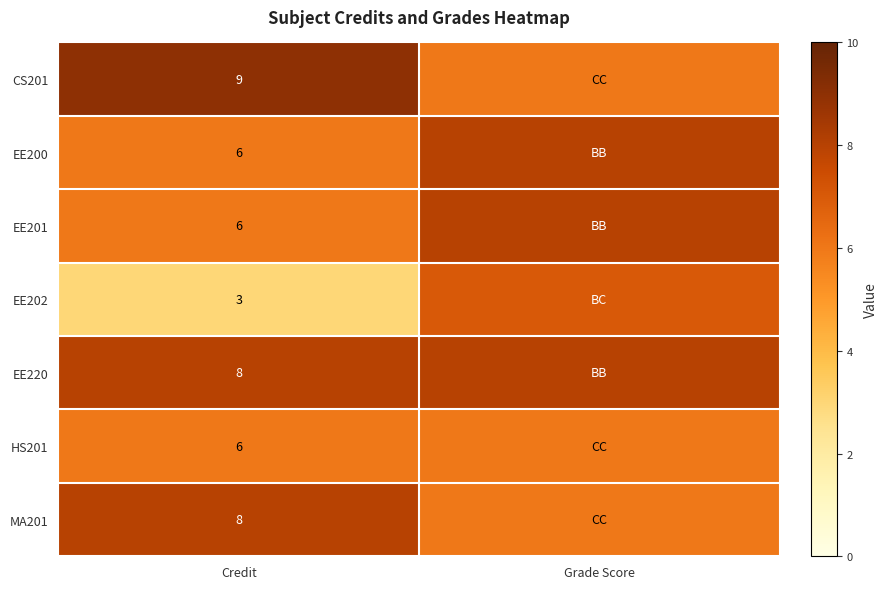

What is the total value across all series at Credit?

46